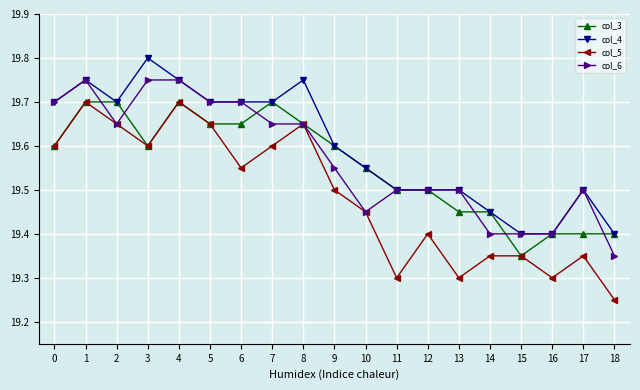

Where is the first local maximum for col_4?

1